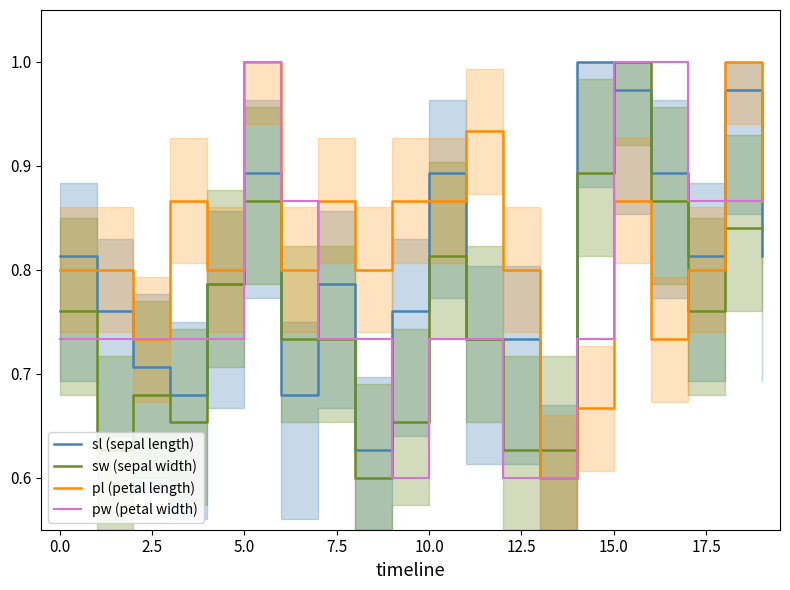

What is the difference between the pw (petal width) values at 15 and 17?

0.1